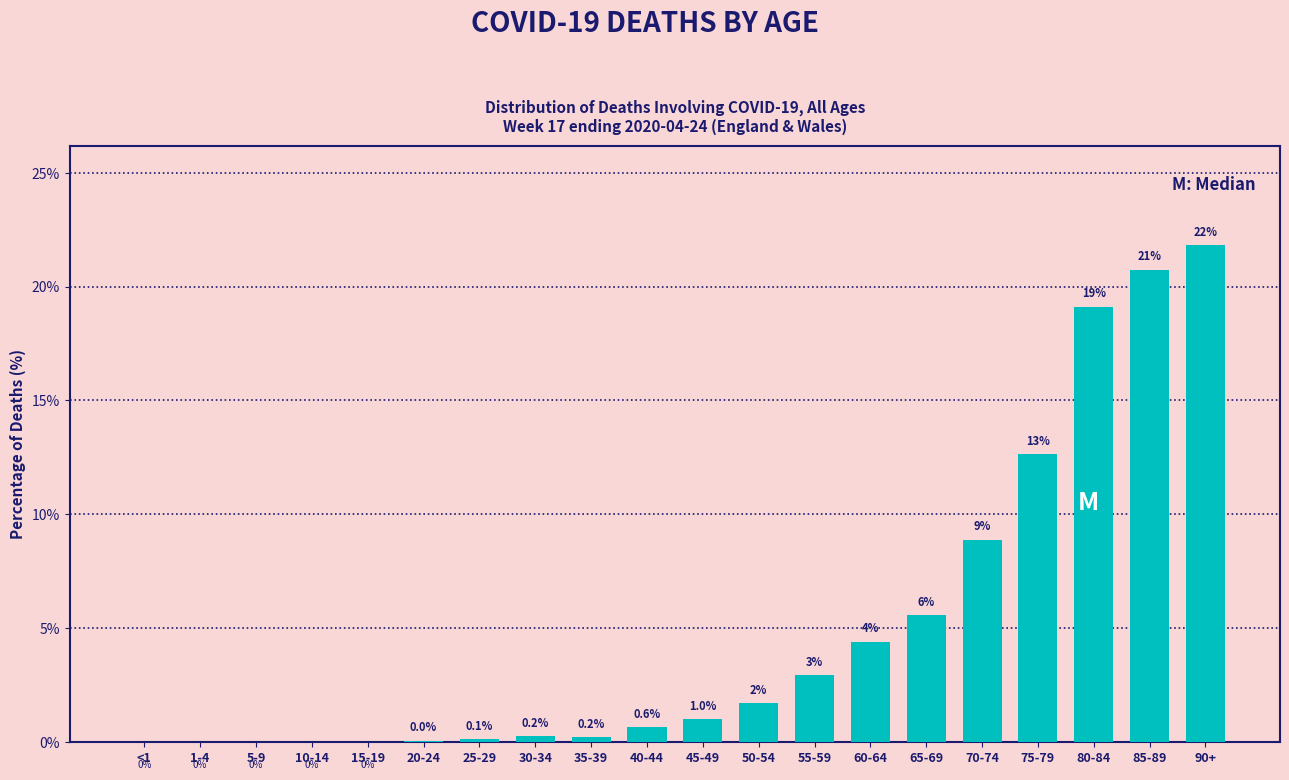

Which has a higher value, 25-29 or 75-79?

75-79